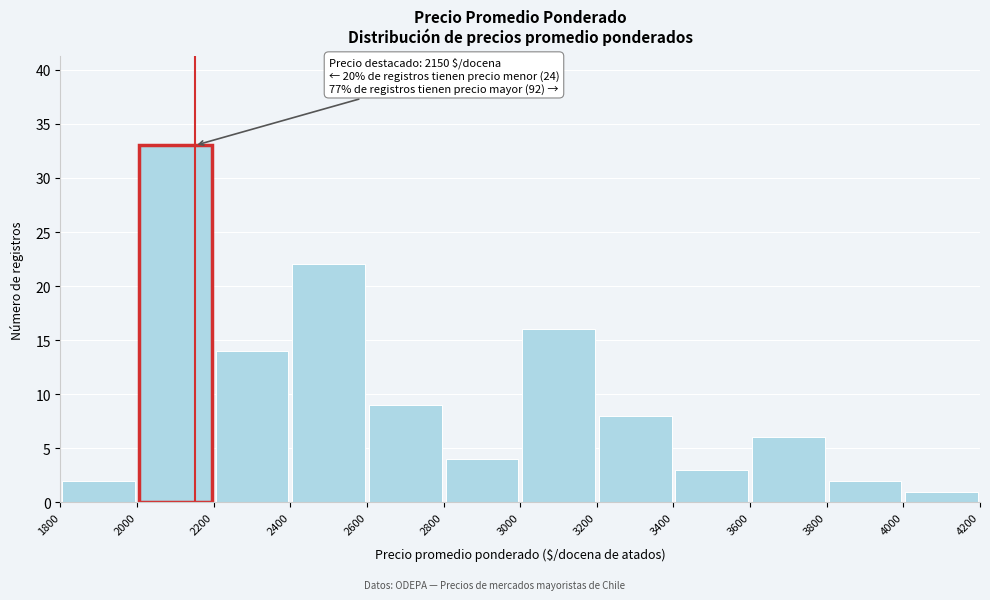

Over which range of the x-axis is the bar tallest?

2000 to 2200